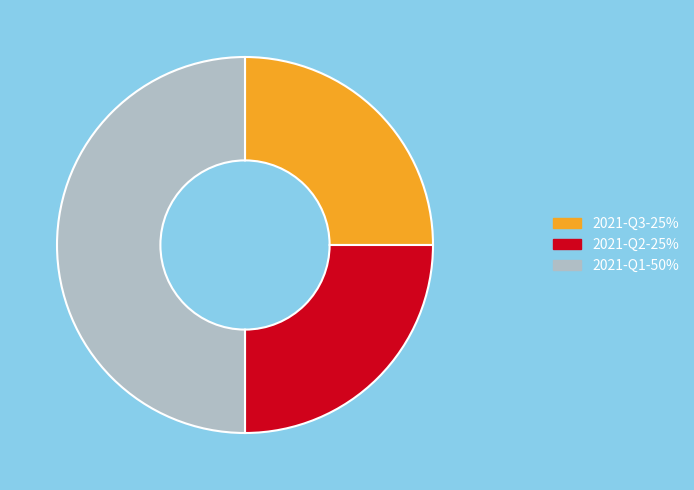

Does 2021-Q2-25% represent more than half of the total?

No